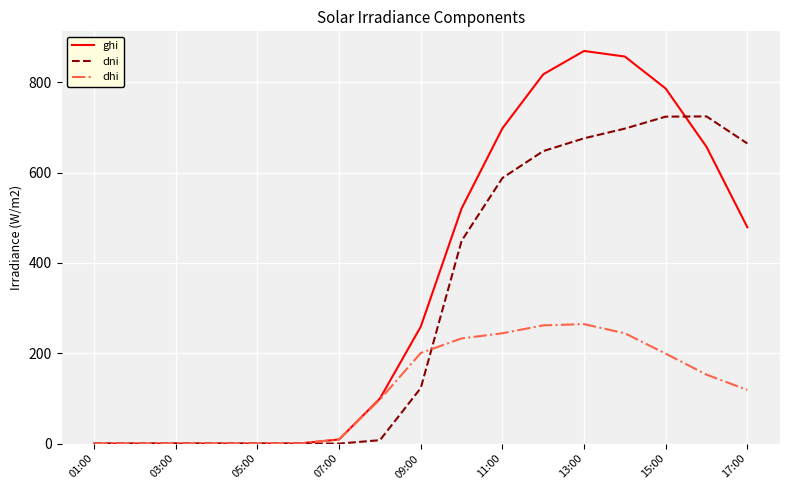

Which series has the largest total across all categories?

ghi